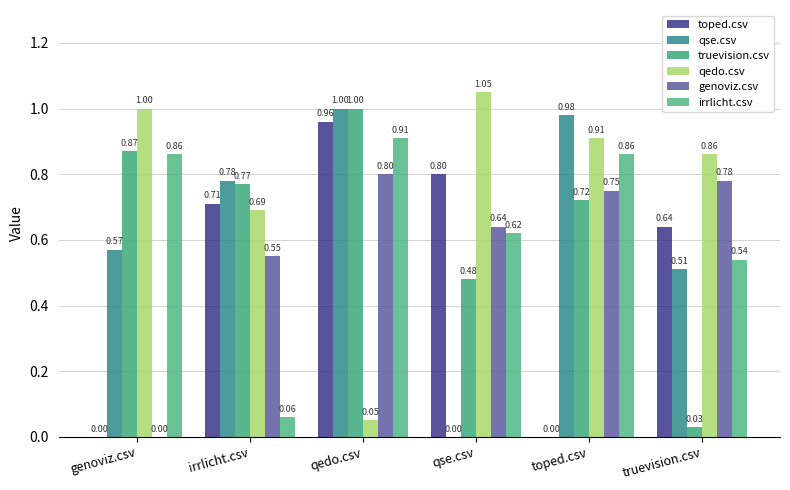

How many data points in toped.csv are above 0?

4